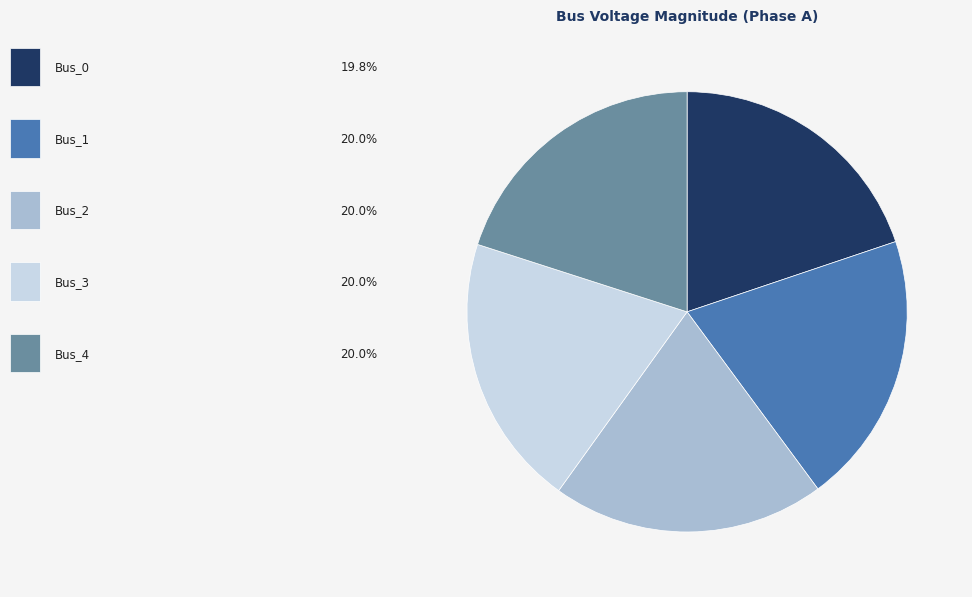

Is there any slice that represents more than half of the pie?

No